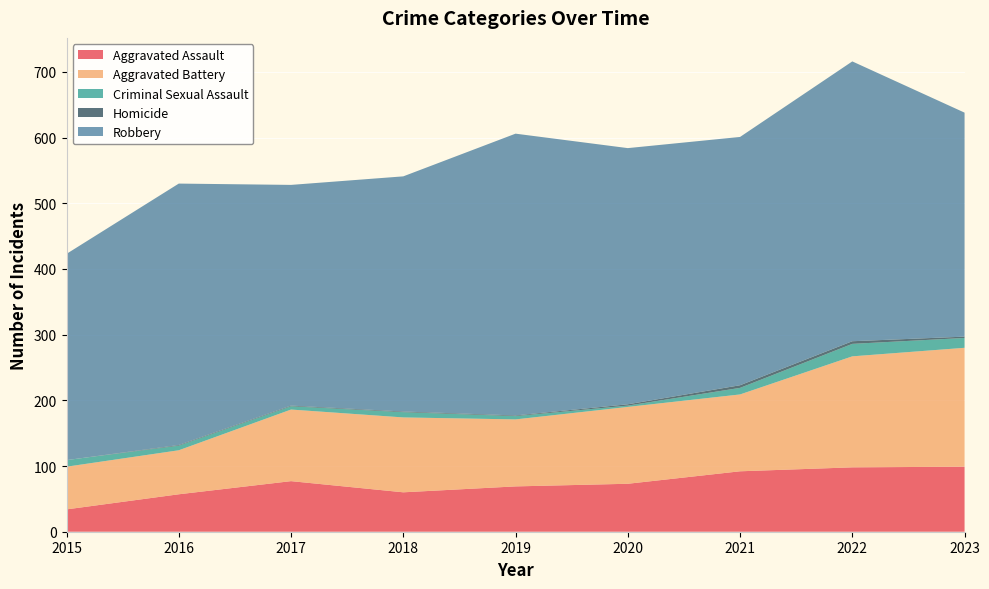

Reading left to right, what are all the values shown in this chart?

Aggravated Assault: 2015=34	2016=57	2017=77	2018=60	2019=69	2020=73	2021=92	2022=98	2023=99
Aggravated Battery: 2015=65	2016=67	2017=109	2018=114	2019=102	2020=117	2021=117	2022=169	2023=181
Criminal Sexual Assault: 2015=10	2016=7	2017=5	2018=8	2019=5	2020=2	2021=10	2022=19	2023=15
Homicide: 2015=0	2016=1	2017=1	2018=1	2019=1	2020=2	2021=4	2022=4	2023=2
Robbery: 2015=314	2016=398	2017=336	2018=358	2019=429	2020=390	2021=378	2022=426	2023=341